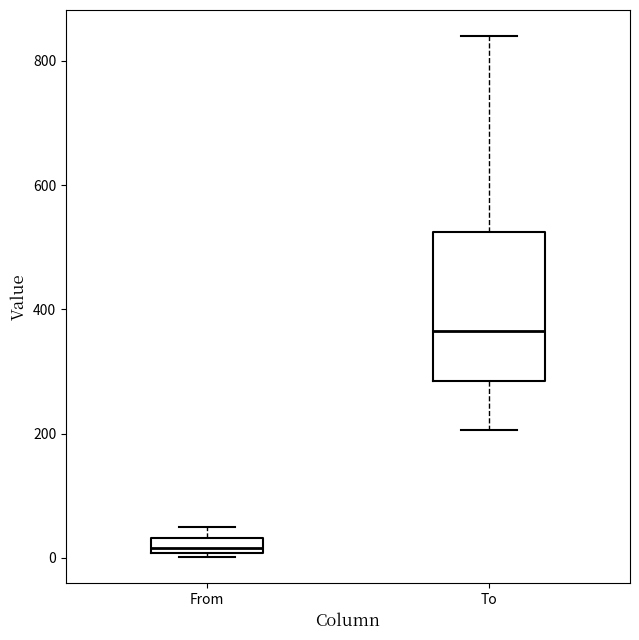

Comparing the boxes themselves (not the whiskers), which one is the tallest?

To